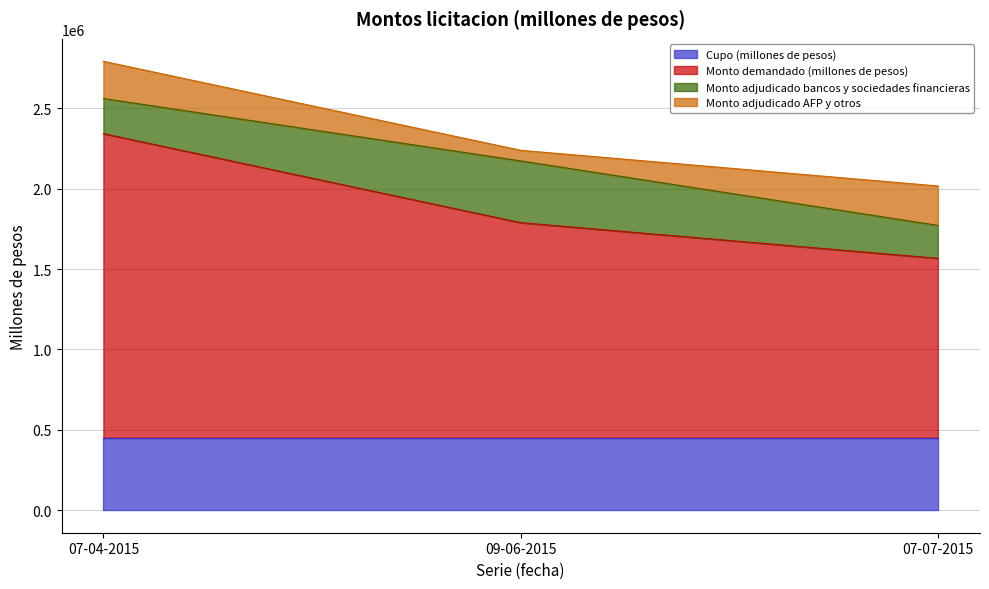

Reading left to right, extract all data points from this chart.

Cupo (millones de pesos): 450000	450000	450000
Monto demandado (millones de pesos): 1892000	1338500	1116600
Monto adjudicado bancos y sociedades financieras: 218610	384000	204955
Monto adjudicado AFP y otros: 231390	66000	245045